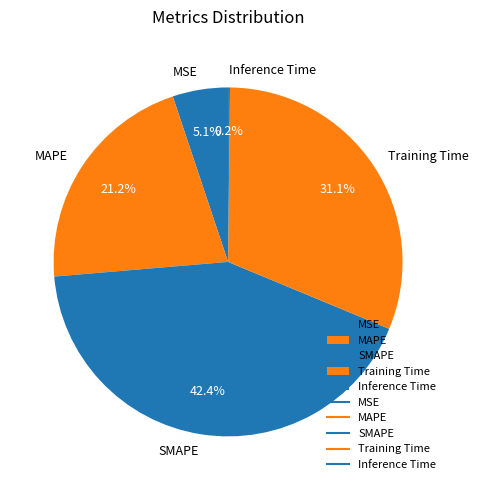

Does MSE represent more than half of the total?

No